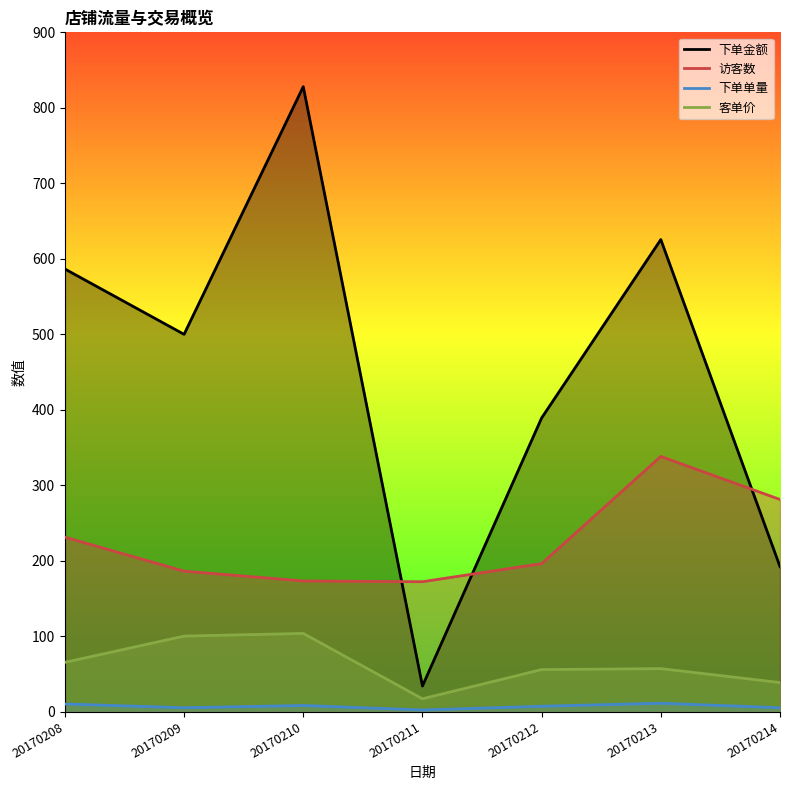

Is the value of 下单金额 at 20170209 greater than the value of 访客数 at 20170209?

Yes